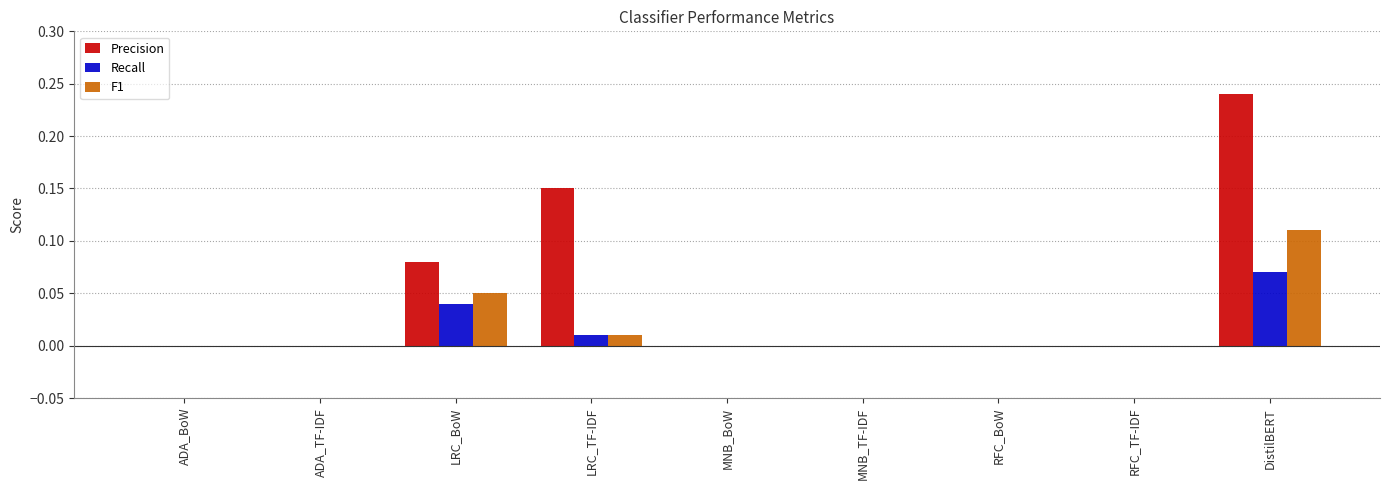

Which category has the highest value across all series?

DistilBERT